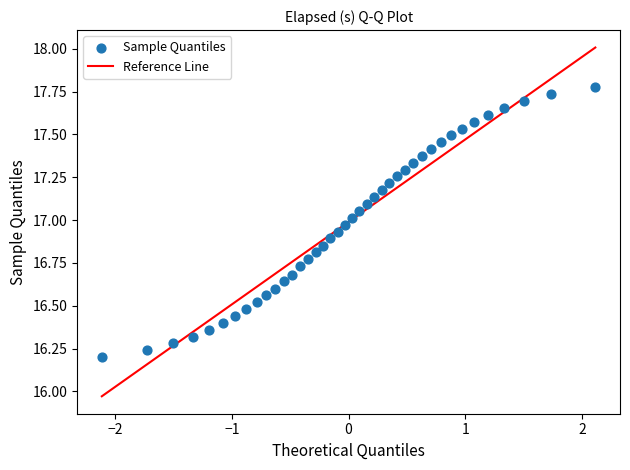

What is the range of X values (max minus min)?

4.2